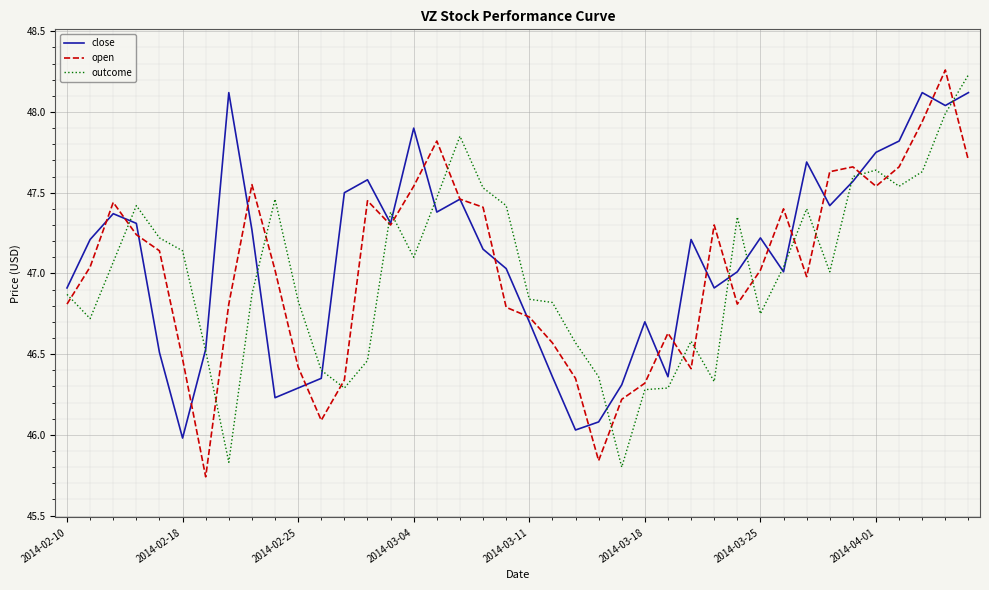

After their last crossing, which series has the higher values: open or outcome?

outcome